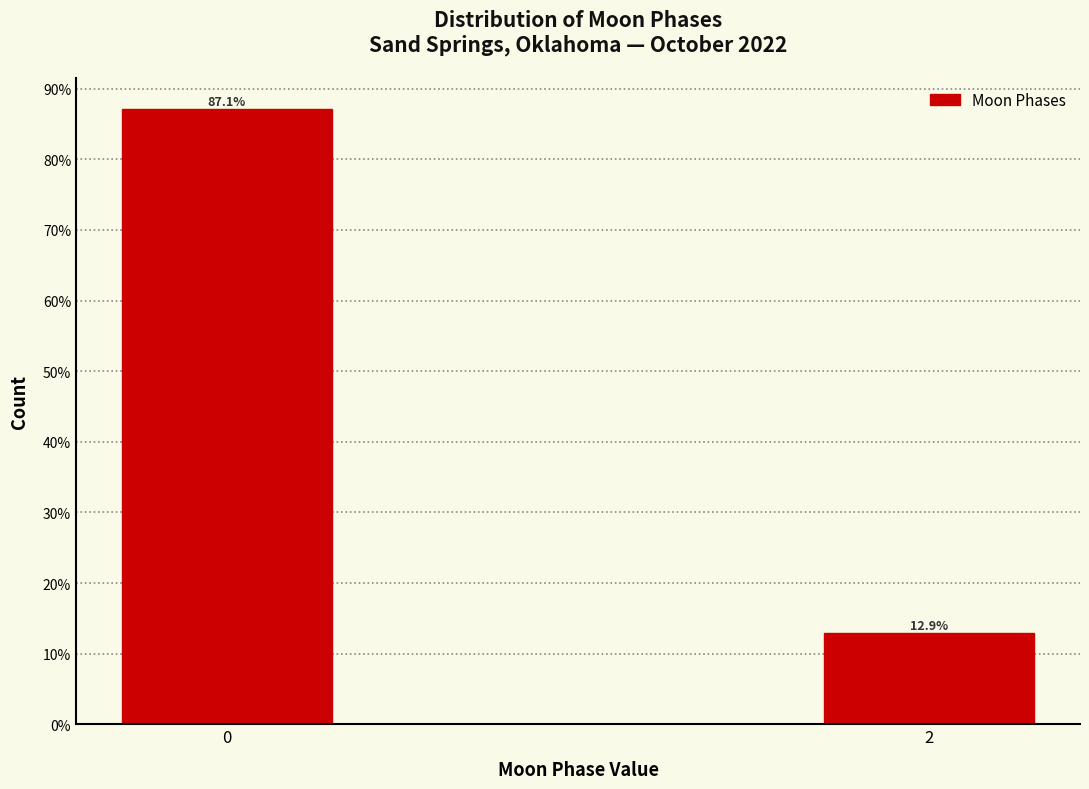

Are the bars horizontal?

No